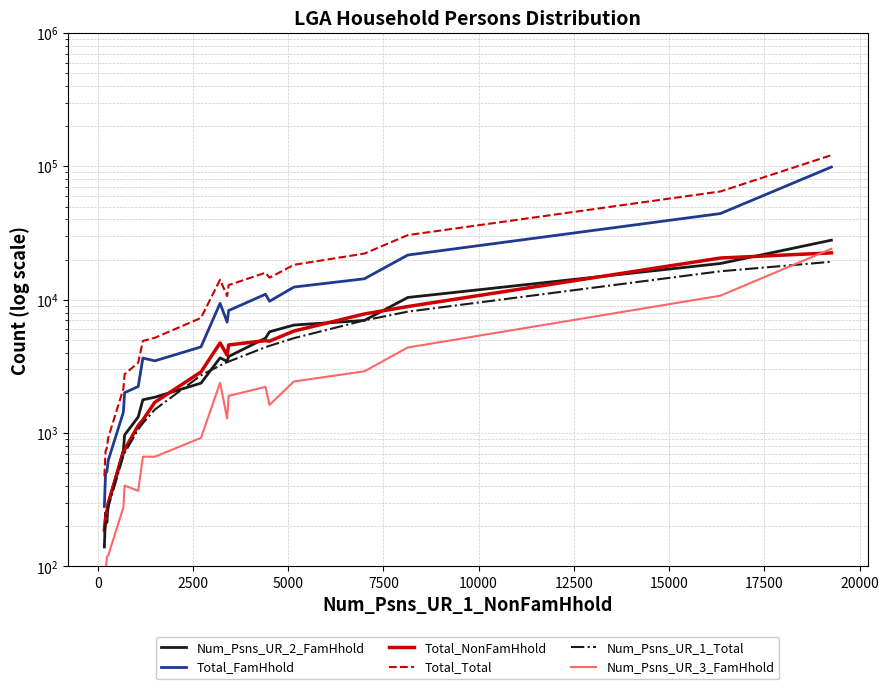

Which series has the largest total across all categories?

Total_Total